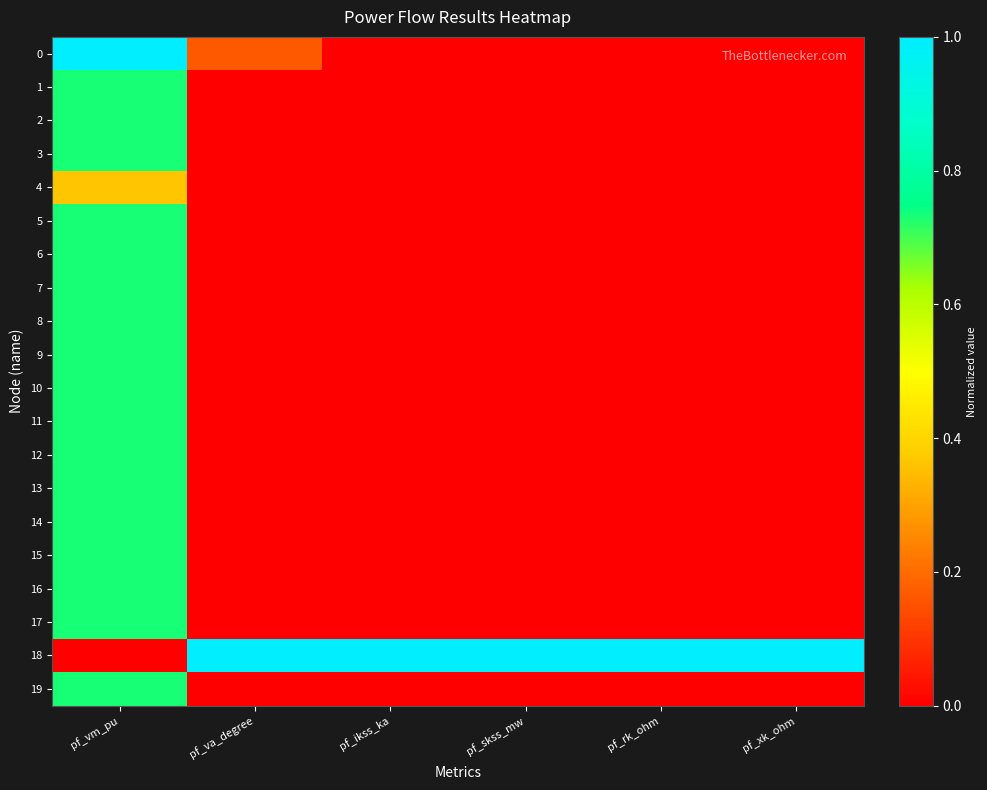

Reading left to right, what are all the values shown in this chart?

0: pf_vm_pu=1.0	pf_va_degree=0.2	pf_ikss_ka=0.0	pf_skss_mw=0.0	pf_rk_ohm=0.0	pf_xk_ohm=0.0
1: pf_vm_pu=0.7	pf_va_degree=0.0	pf_ikss_ka=0.0	pf_skss_mw=0.0	pf_rk_ohm=0.0	pf_xk_ohm=0.0
2: pf_vm_pu=0.7	pf_va_degree=0.0	pf_ikss_ka=0.0	pf_skss_mw=0.0	pf_rk_ohm=0.0	pf_xk_ohm=0.0
3: pf_vm_pu=0.7	pf_va_degree=0.0	pf_ikss_ka=0.0	pf_skss_mw=0.0	pf_rk_ohm=0.0	pf_xk_ohm=0.0
4: pf_vm_pu=0.4	pf_va_degree=0.0	pf_ikss_ka=0.0	pf_skss_mw=0.0	pf_rk_ohm=0.0	pf_xk_ohm=0.0
5: pf_vm_pu=0.7	pf_va_degree=0.0	pf_ikss_ka=0.0	pf_skss_mw=0.0	pf_rk_ohm=0.0	pf_xk_ohm=0.0
6: pf_vm_pu=0.7	pf_va_degree=0.0	pf_ikss_ka=0.0	pf_skss_mw=0.0	pf_rk_ohm=0.0	pf_xk_ohm=0.0
7: pf_vm_pu=0.7	pf_va_degree=0.0	pf_ikss_ka=0.0	pf_skss_mw=0.0	pf_rk_ohm=0.0	pf_xk_ohm=0.0
8: pf_vm_pu=0.7	pf_va_degree=0.0	pf_ikss_ka=0.0	pf_skss_mw=0.0	pf_rk_ohm=0.0	pf_xk_ohm=0.0
9: pf_vm_pu=0.7	pf_va_degree=0.0	pf_ikss_ka=0.0	pf_skss_mw=0.0	pf_rk_ohm=0.0	pf_xk_ohm=0.0
10: pf_vm_pu=0.7	pf_va_degree=0.0	pf_ikss_ka=0.0	pf_skss_mw=0.0	pf_rk_ohm=0.0	pf_xk_ohm=0.0
11: pf_vm_pu=0.7	pf_va_degree=0.0	pf_ikss_ka=0.0	pf_skss_mw=0.0	pf_rk_ohm=0.0	pf_xk_ohm=0.0
12: pf_vm_pu=0.7	pf_va_degree=0.0	pf_ikss_ka=0.0	pf_skss_mw=0.0	pf_rk_ohm=0.0	pf_xk_ohm=0.0
13: pf_vm_pu=0.7	pf_va_degree=0.0	pf_ikss_ka=0.0	pf_skss_mw=0.0	pf_rk_ohm=0.0	pf_xk_ohm=0.0
14: pf_vm_pu=0.7	pf_va_degree=0.0	pf_ikss_ka=0.0	pf_skss_mw=0.0	pf_rk_ohm=0.0	pf_xk_ohm=0.0
15: pf_vm_pu=0.7	pf_va_degree=0.0	pf_ikss_ka=0.0	pf_skss_mw=0.0	pf_rk_ohm=0.0	pf_xk_ohm=0.0
16: pf_vm_pu=0.7	pf_va_degree=0.0	pf_ikss_ka=0.0	pf_skss_mw=0.0	pf_rk_ohm=0.0	pf_xk_ohm=0.0
17: pf_vm_pu=0.7	pf_va_degree=0.0	pf_ikss_ka=0.0	pf_skss_mw=0.0	pf_rk_ohm=0.0	pf_xk_ohm=0.0
18: pf_vm_pu=0.0	pf_va_degree=1.0	pf_ikss_ka=1.0	pf_skss_mw=1.0	pf_rk_ohm=1.0	pf_xk_ohm=1.0
19: pf_vm_pu=0.7	pf_va_degree=0.0	pf_ikss_ka=0.0	pf_skss_mw=0.0	pf_rk_ohm=0.0	pf_xk_ohm=0.0